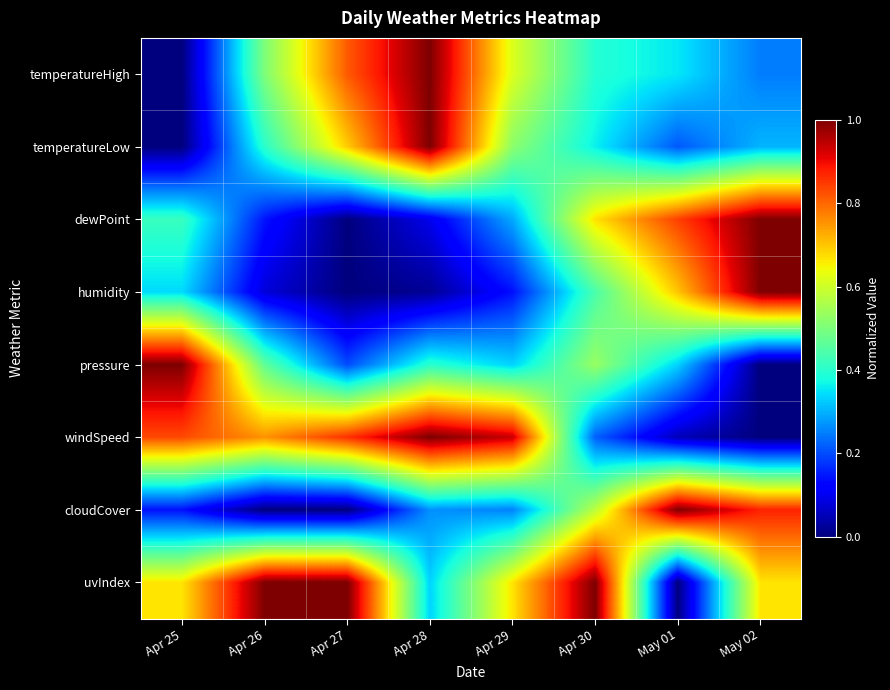

Reading right to left, what are all the values shown in this chart?

temperatureHigh: May 02=0.2	May 01=0.4	Apr 30=0.4	Apr 29=0.6	Apr 28=1.0	Apr 27=0.8	Apr 26=0.5	Apr 25=0.0
temperatureLow: May 02=0.3	May 01=0.2	Apr 30=0.4	Apr 29=0.5	Apr 28=1.0	Apr 27=0.7	Apr 26=0.4	Apr 25=0.0
dewPoint: May 02=1.0	May 01=0.8	Apr 30=0.7	Apr 29=0.3	Apr 28=0.1	Apr 27=0.0	Apr 26=0.1	Apr 25=0.4
humidity: May 02=1.0	May 01=0.7	Apr 30=0.4	Apr 29=0.1	Apr 28=0.0	Apr 27=0.0	Apr 26=0.1	Apr 25=0.3
pressure: May 02=0.0	May 01=0.3	Apr 30=0.5	Apr 29=0.3	Apr 28=0.4	Apr 27=0.2	Apr 26=0.5	Apr 25=1.0
windSpeed: May 02=0.0	May 01=0.1	Apr 30=0.2	Apr 29=0.9	Apr 28=1.0	Apr 27=0.9	Apr 26=0.8	Apr 25=0.8
cloudCover: May 02=0.9	May 01=1.0	Apr 30=0.6	Apr 29=0.3	Apr 28=0.3	Apr 27=0.0	Apr 26=0.0	Apr 25=0.1
uvIndex: May 02=0.7	May 01=0.0	Apr 30=1.0	Apr 29=0.7	Apr 28=0.3	Apr 27=1.0	Apr 26=1.0	Apr 25=0.7